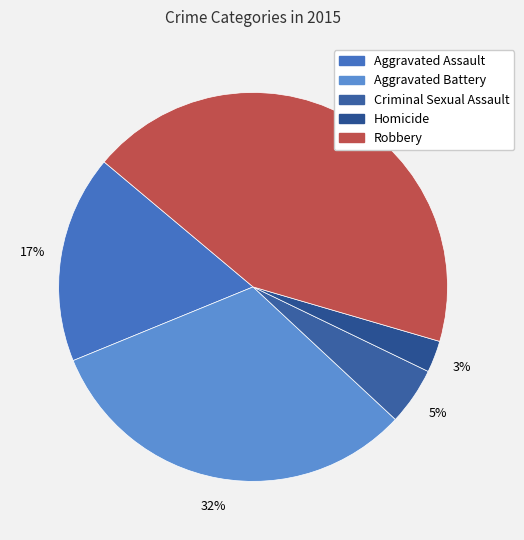

True or false: Homicide accounts for 3% of the total.

True